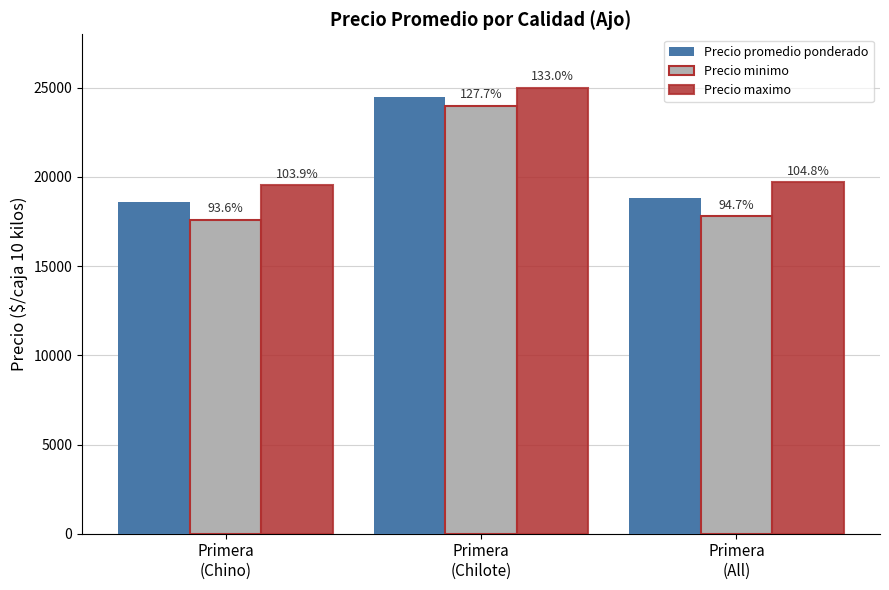

What are all the series names shown in the legend?

Precio promedio ponderado, Precio minimo, Precio maximo